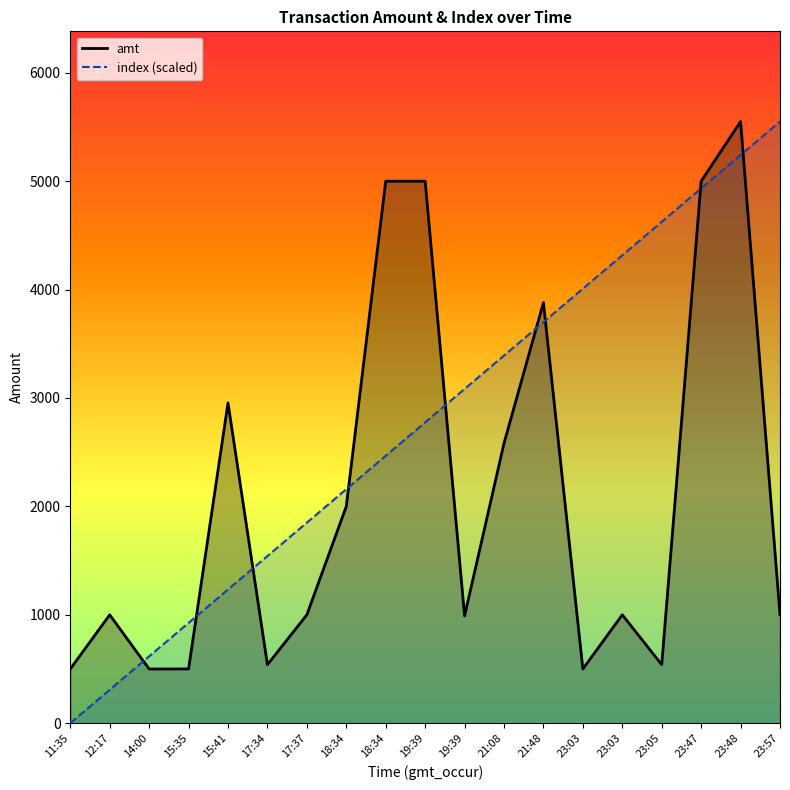

How many data points does each series have?

19